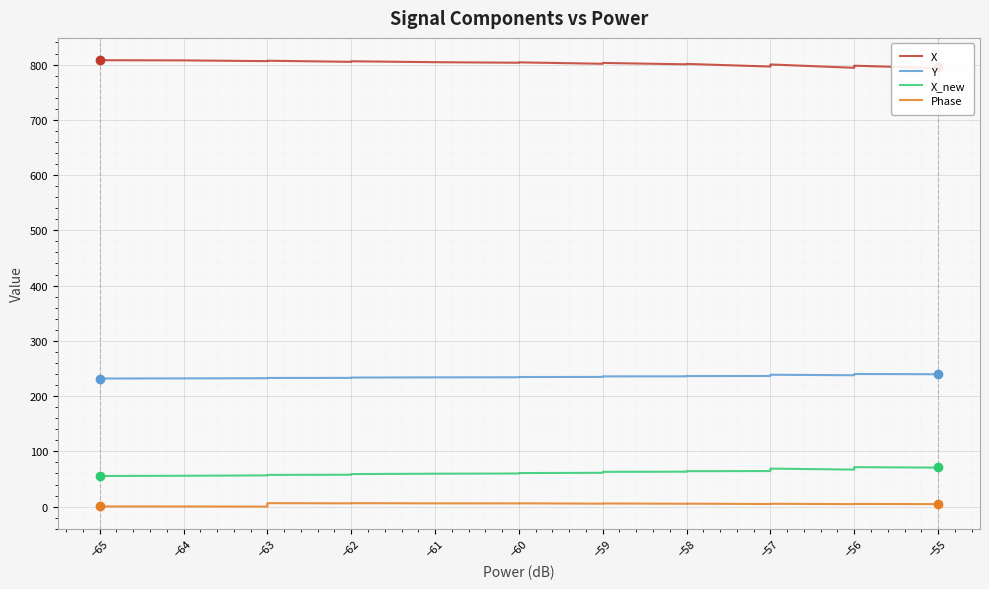

List the series in order of their peak value, lowest first.

Phase, X_new, Y, X